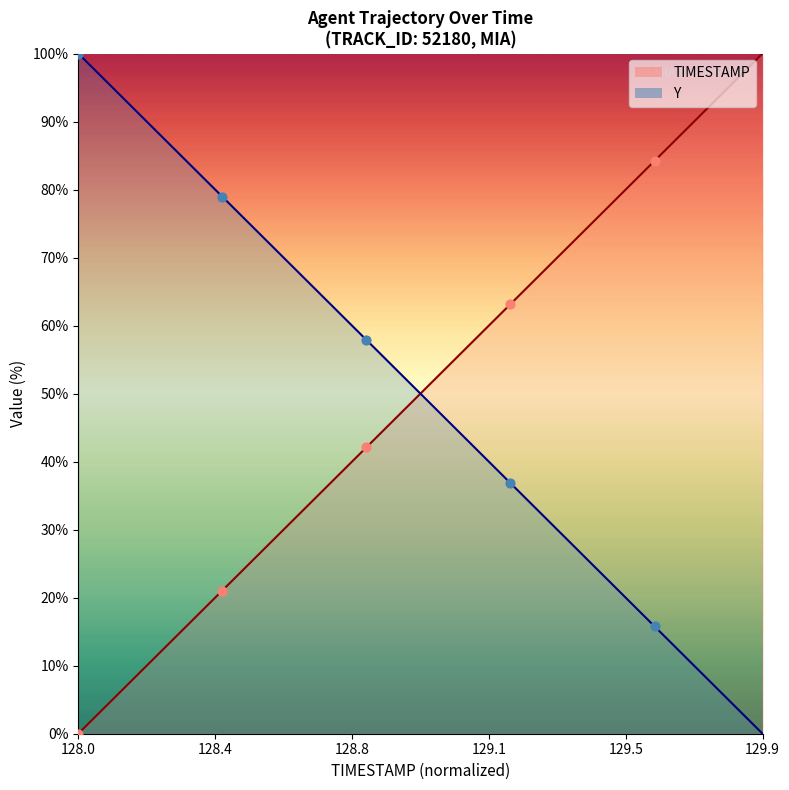

What is the total value across all series at 128.9?

100.0